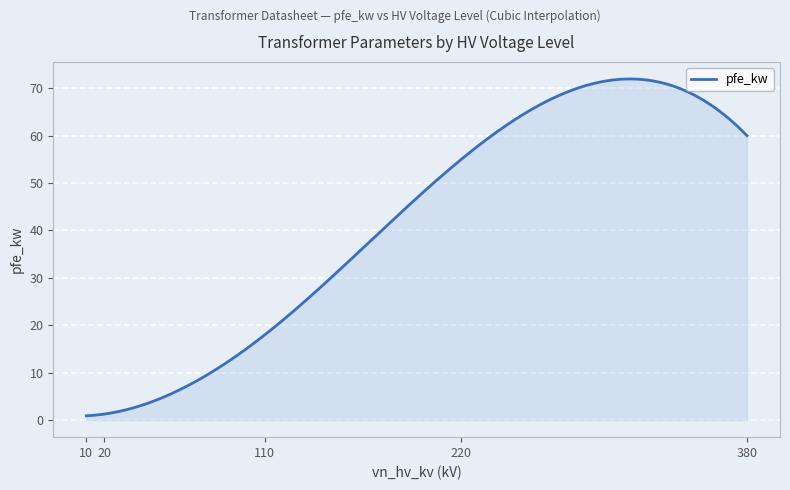

What is the maximum value shown in the chart?

72.0